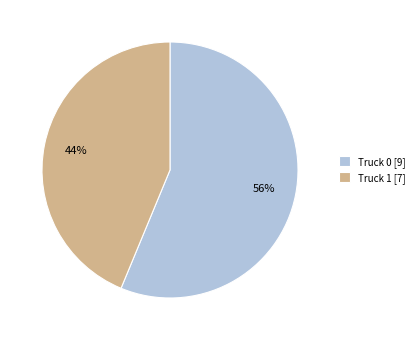

Count the number of slices in the pie.

2